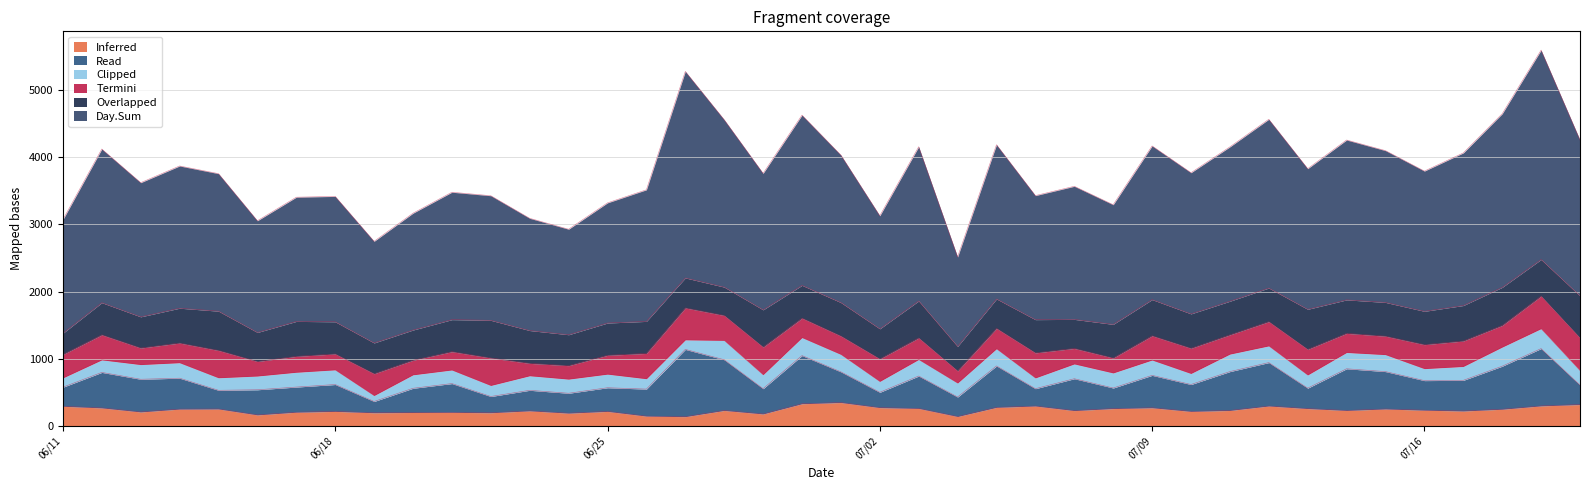

Is it true that Day.Sum equals 1786 at 6/25/2013?

True